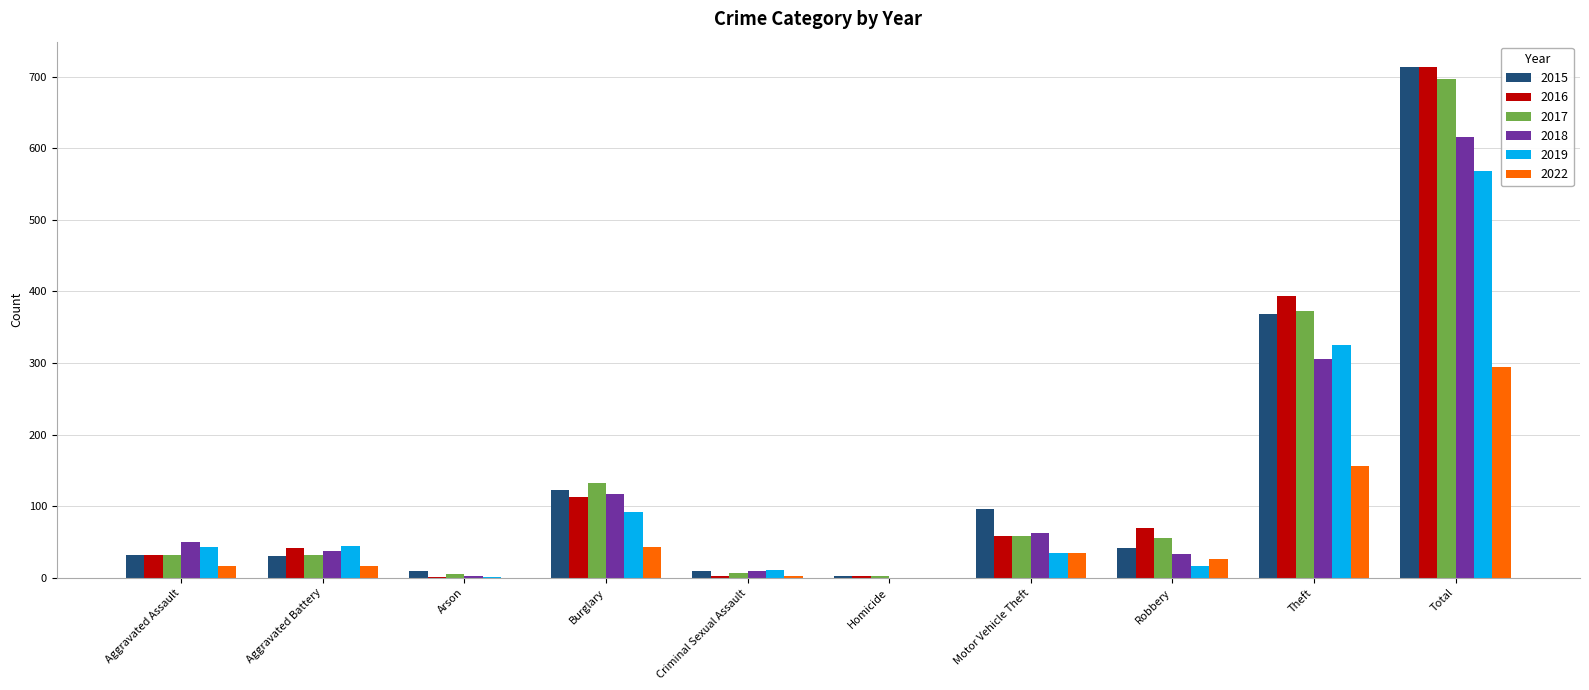

True or false: 2018 has a value of 183 at Burglary.

False